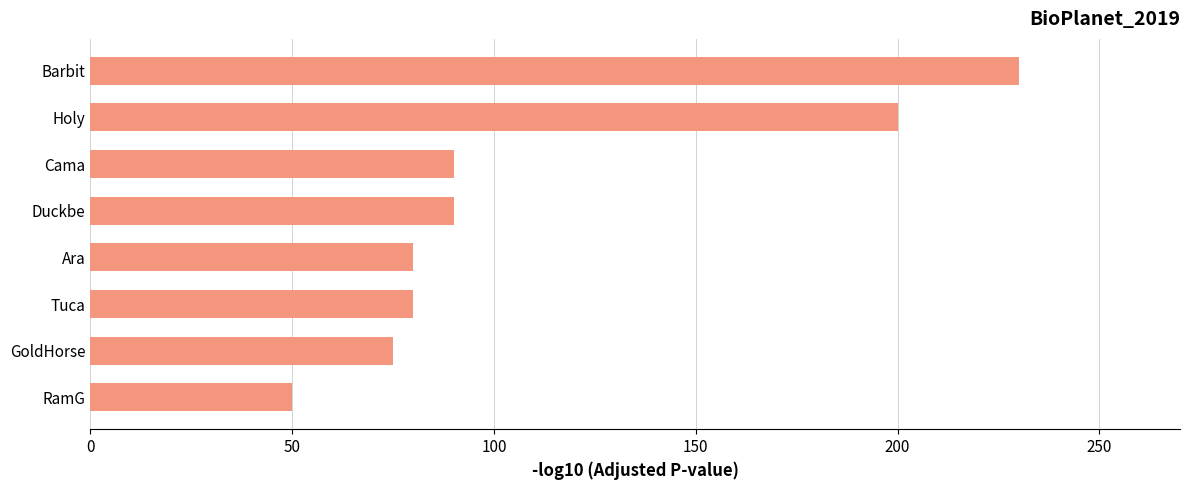

What is the change in value from GoldHorse to Cama?

+15